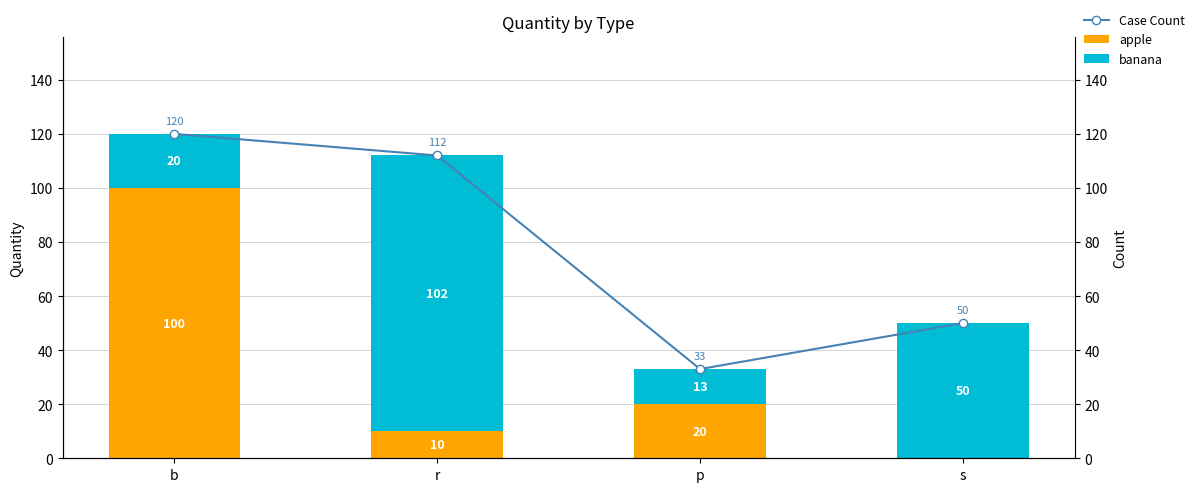

True or false: Case Count has a value of 64 at r.

False